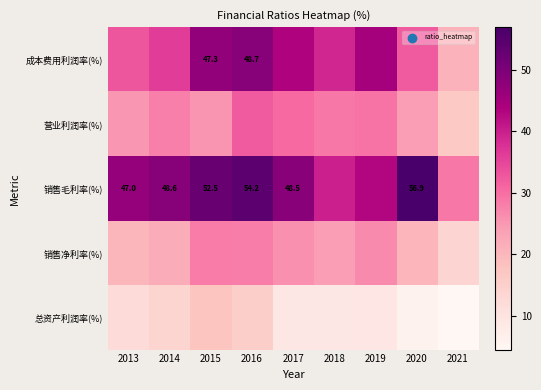

At how many categories does at least one series exceed 8?

9